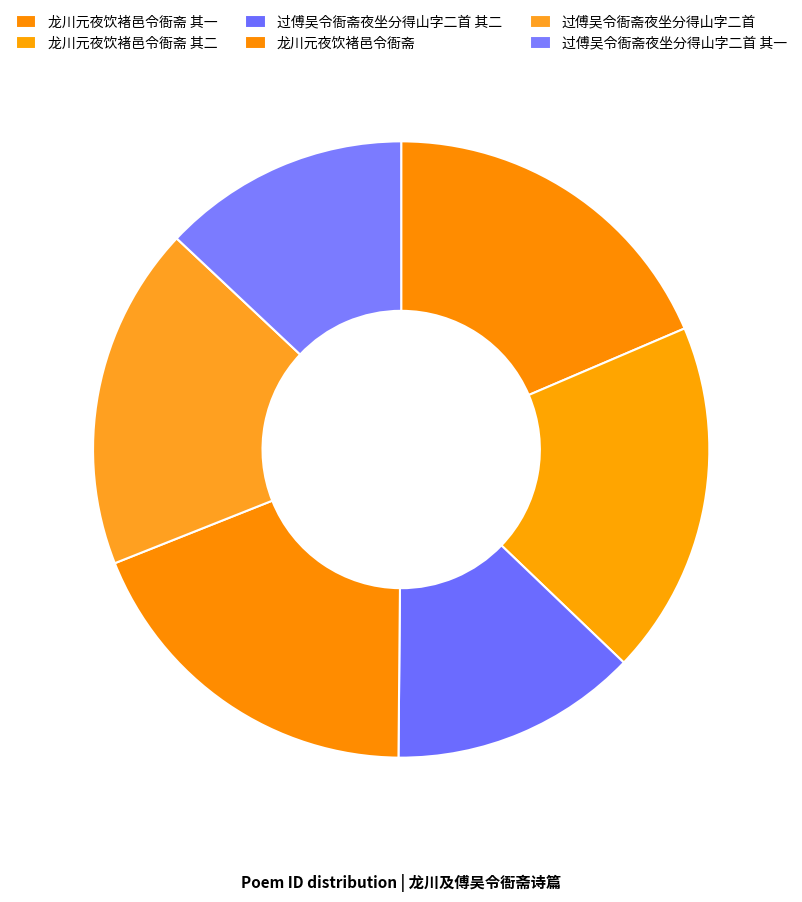

Do 过傅吴令衙斋夜坐分得山字二首 and 过傅吴令衙斋夜坐分得山字二首 其二 together represent more than half of the pie?

No